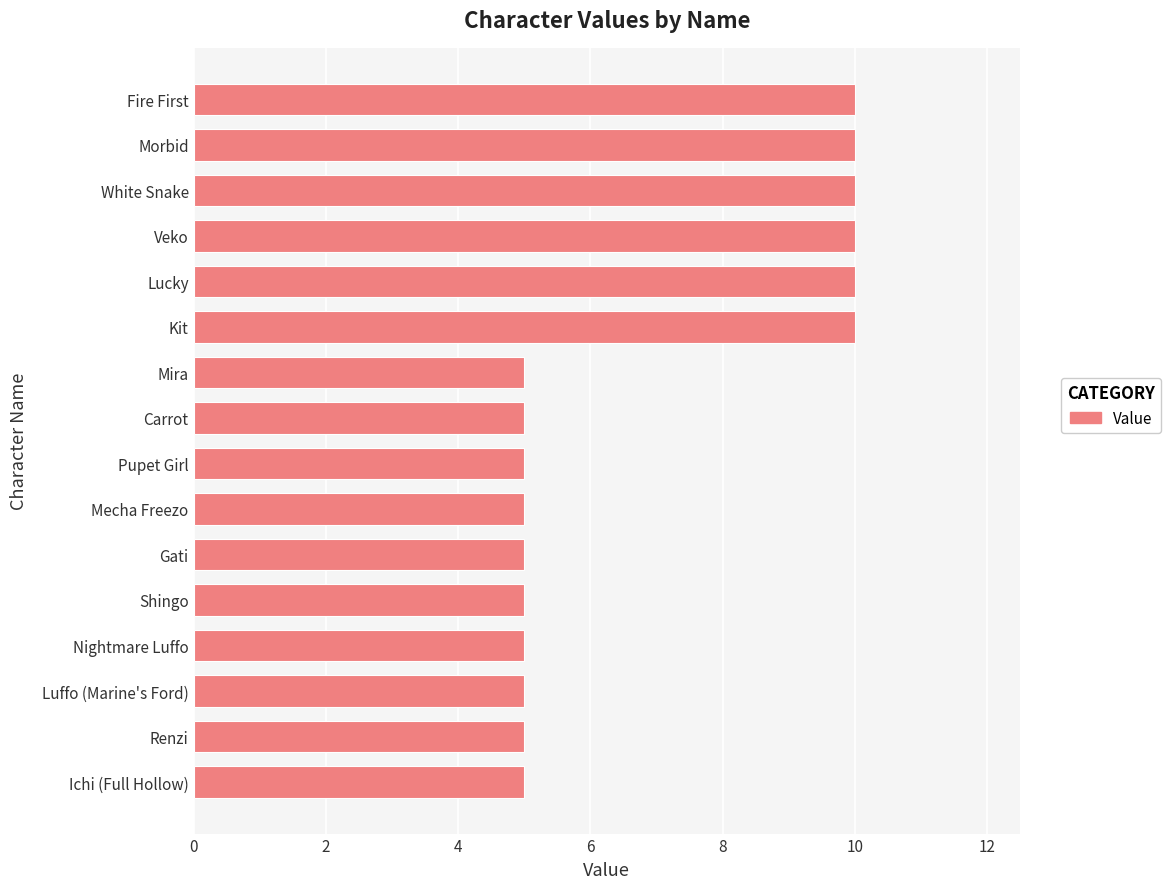

What is the average value?

7